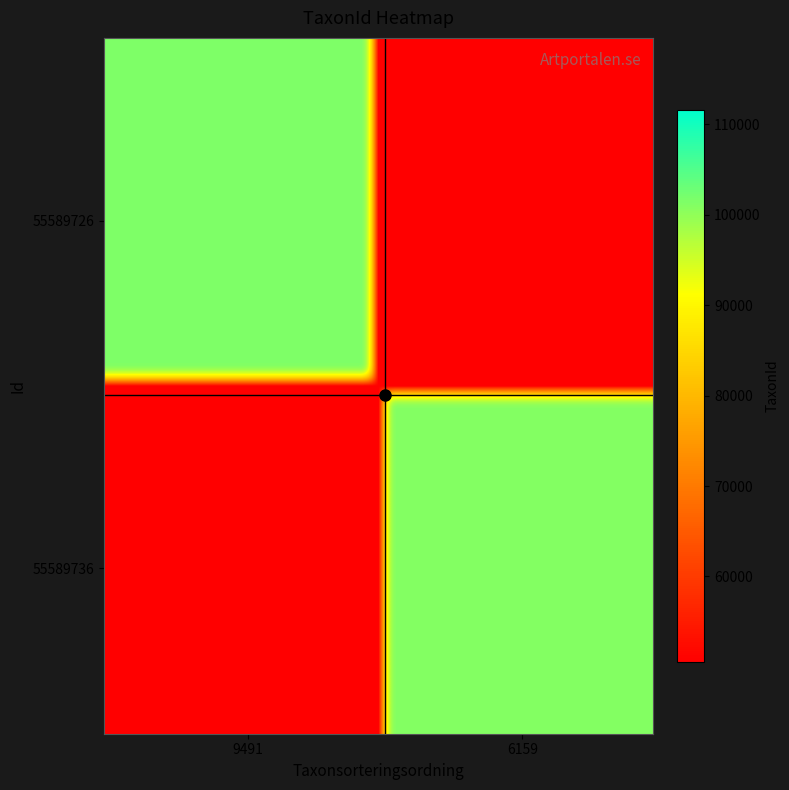

What is the greatest value displayed?

101479